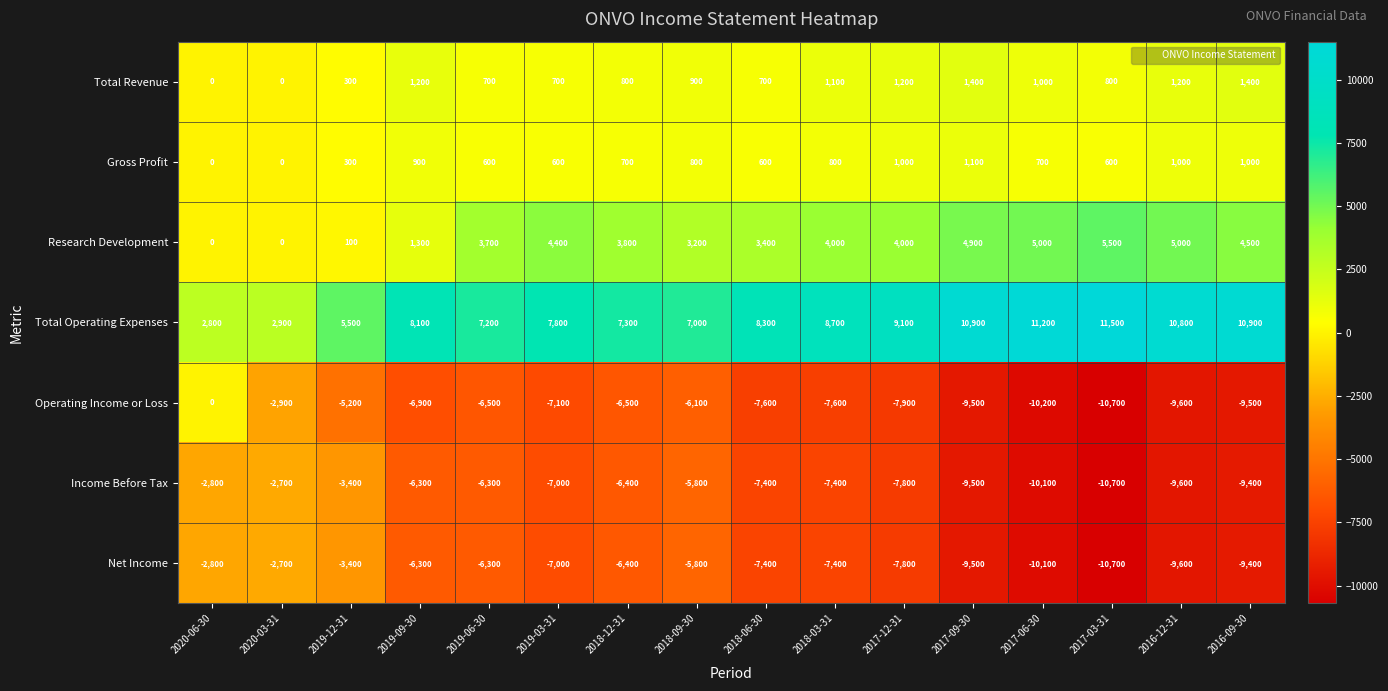

At which label does Net Income first exceed -7000?

2020-06-30